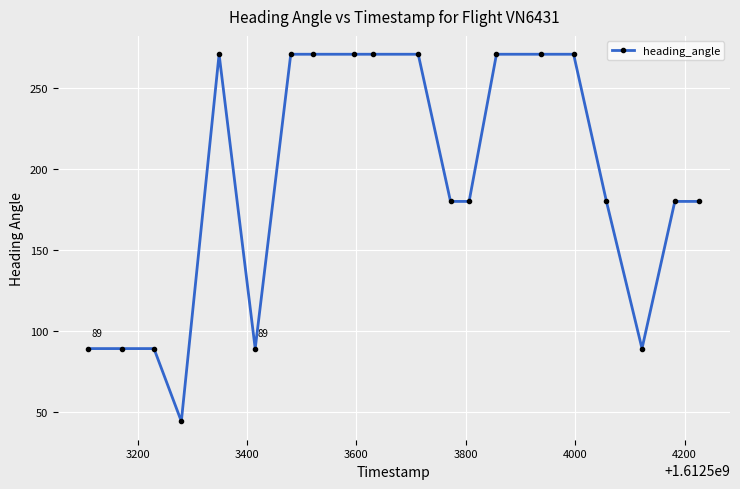

What is the average value?

191